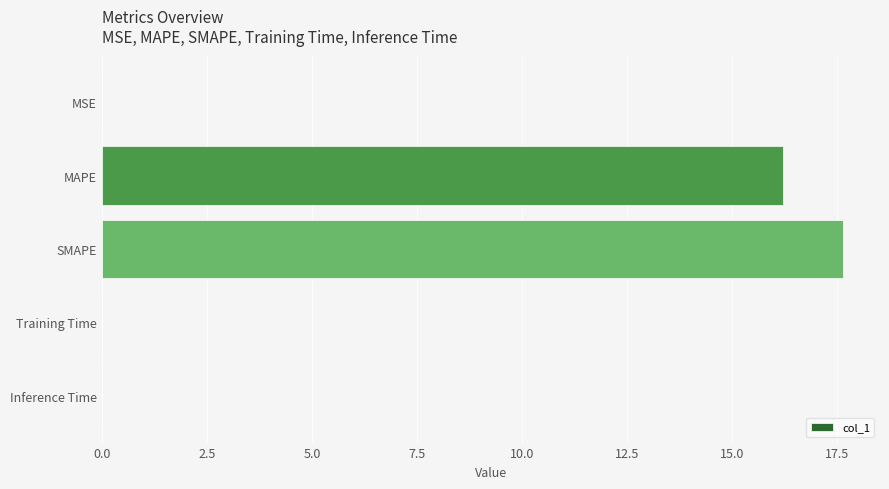

Which has a higher value, MAPE or MSE?

MAPE